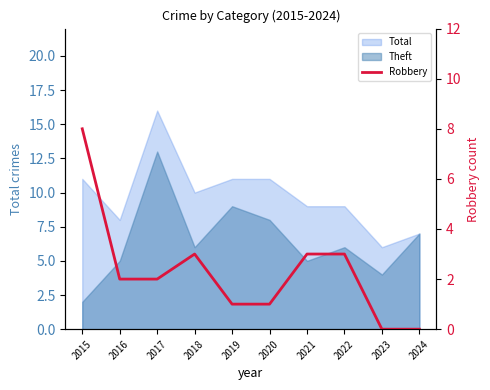

Which label corresponds to the smallest value in the chart?

2023